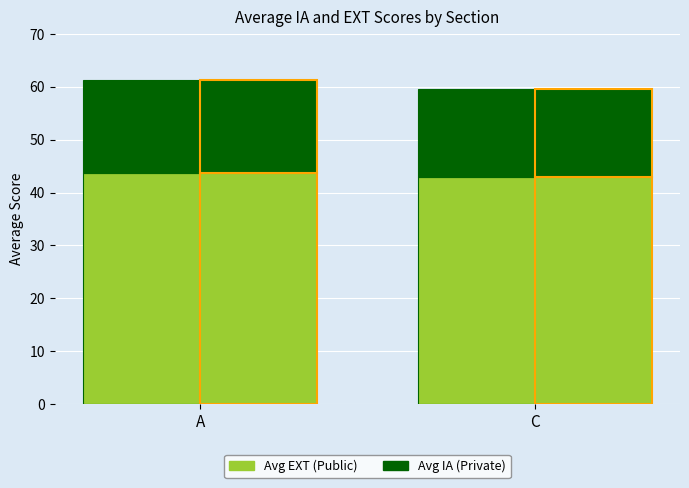

What is the difference between the Avg IA (Private) values at A and C?

0.9